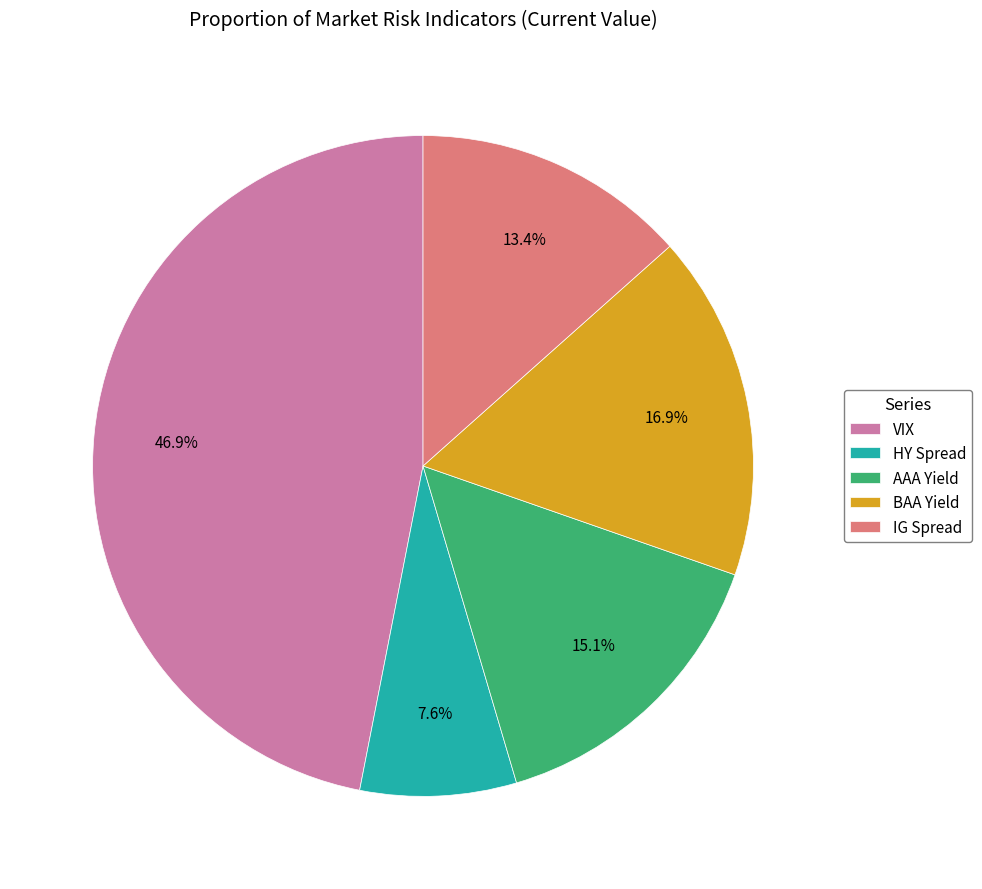

How many slices are in this pie chart?

5